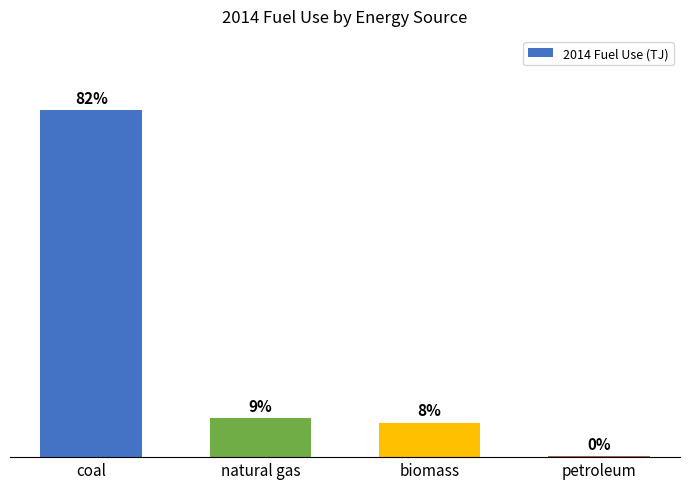

True or false: the data shows 0.1 at biomass.

True